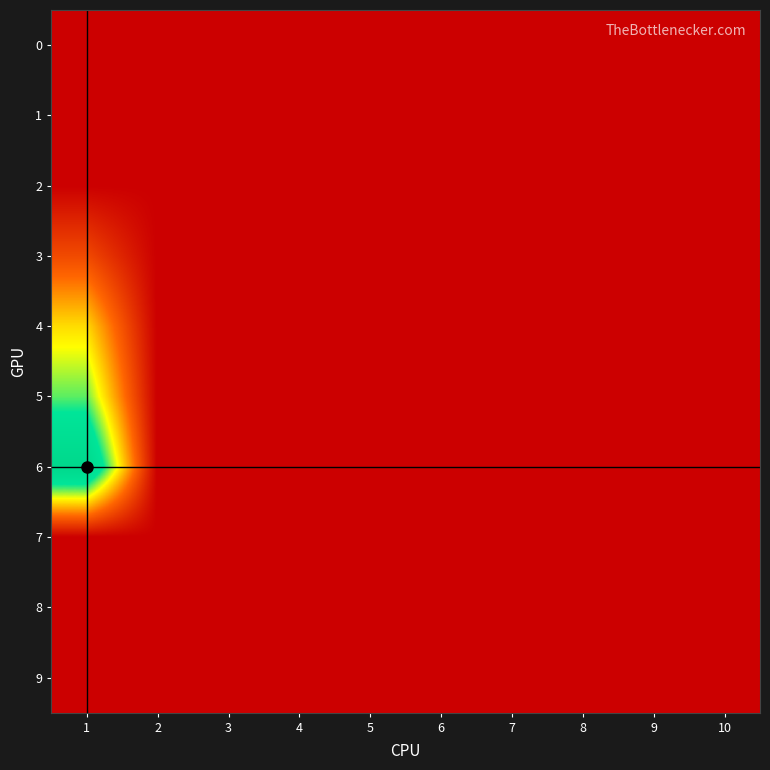

At which category is the sum across all series the highest?

1